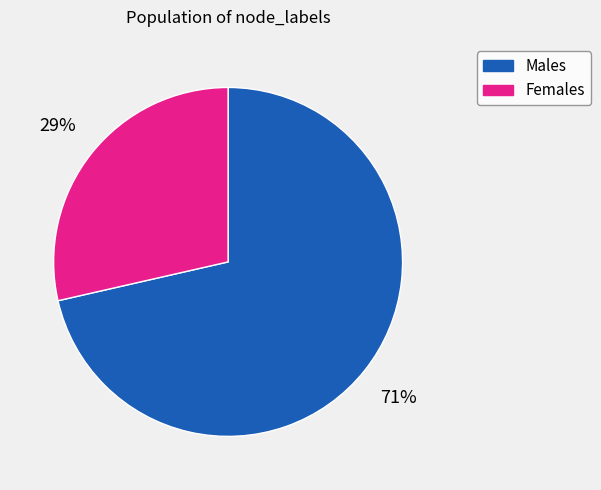

Is there any slice that represents more than half of the pie?

Yes